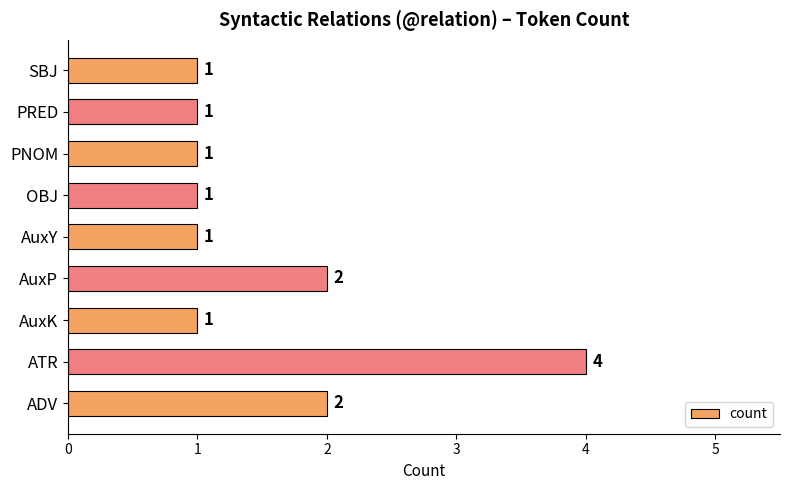

What is the difference between the second highest and second lowest values?

1